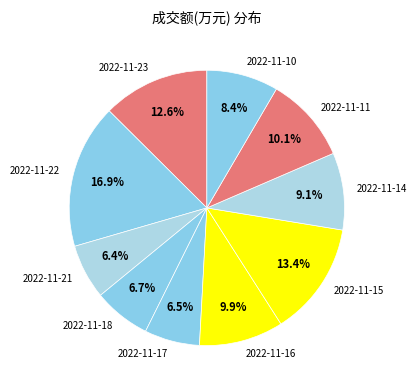

To the nearest percent, what is the difference between the 2022-11-23 and 2022-11-16 slice percentages?

3%